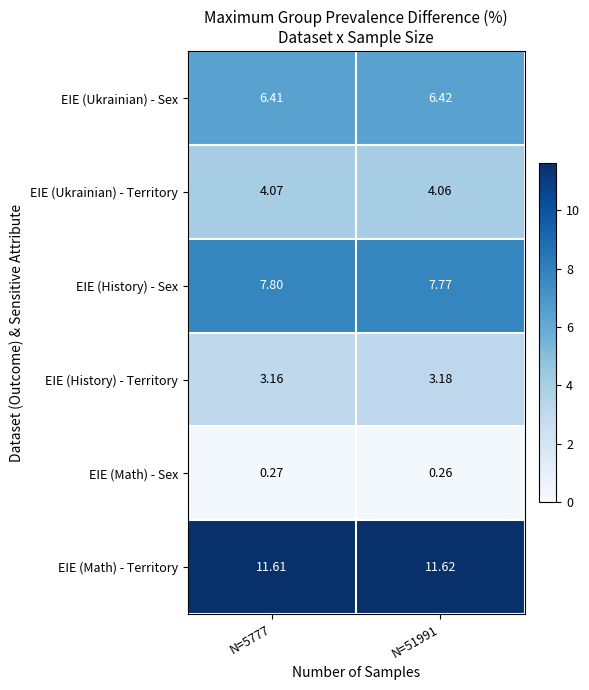

What is the maximum value shown in the chart?

11.6